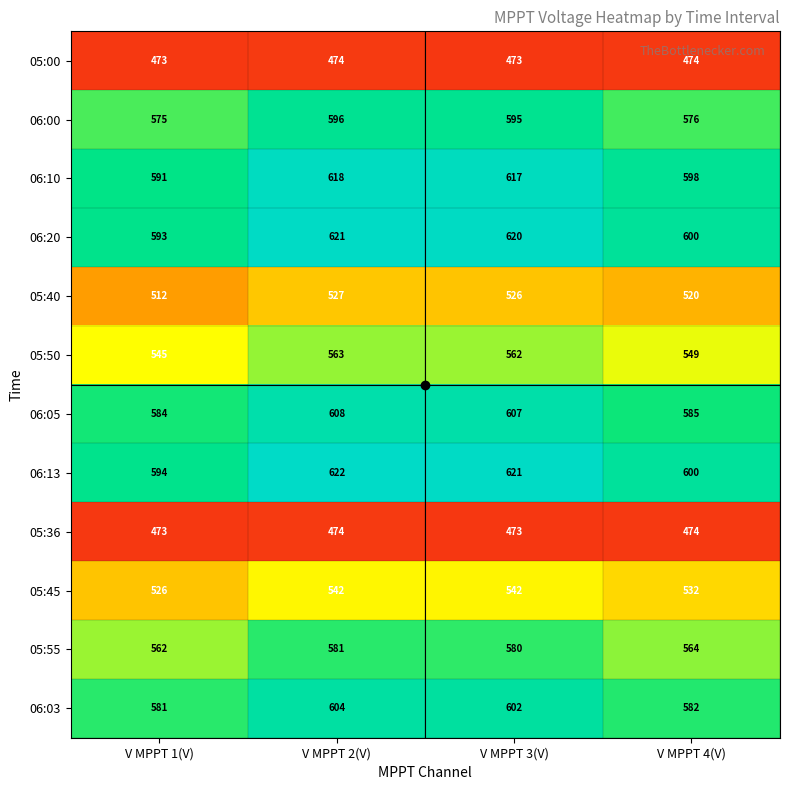

The value of 05:40 at V MPPT 1(V) is 178. True or false?

False